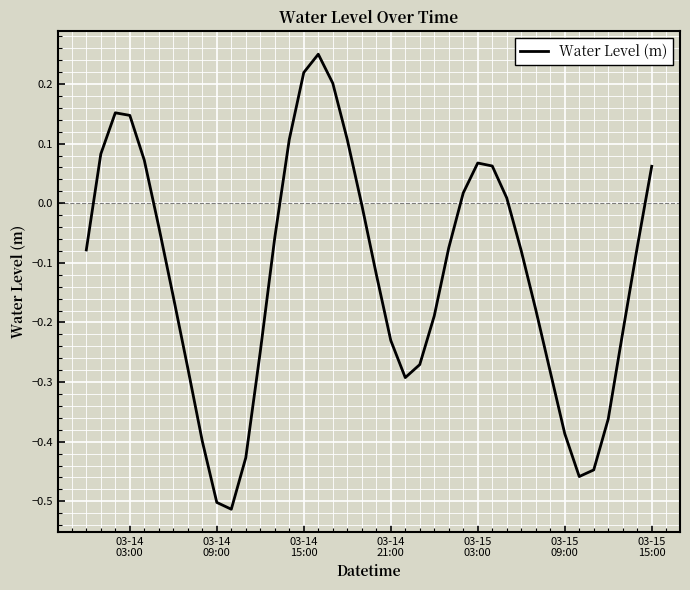

What is the difference between the maximum and minimum values?

0.8